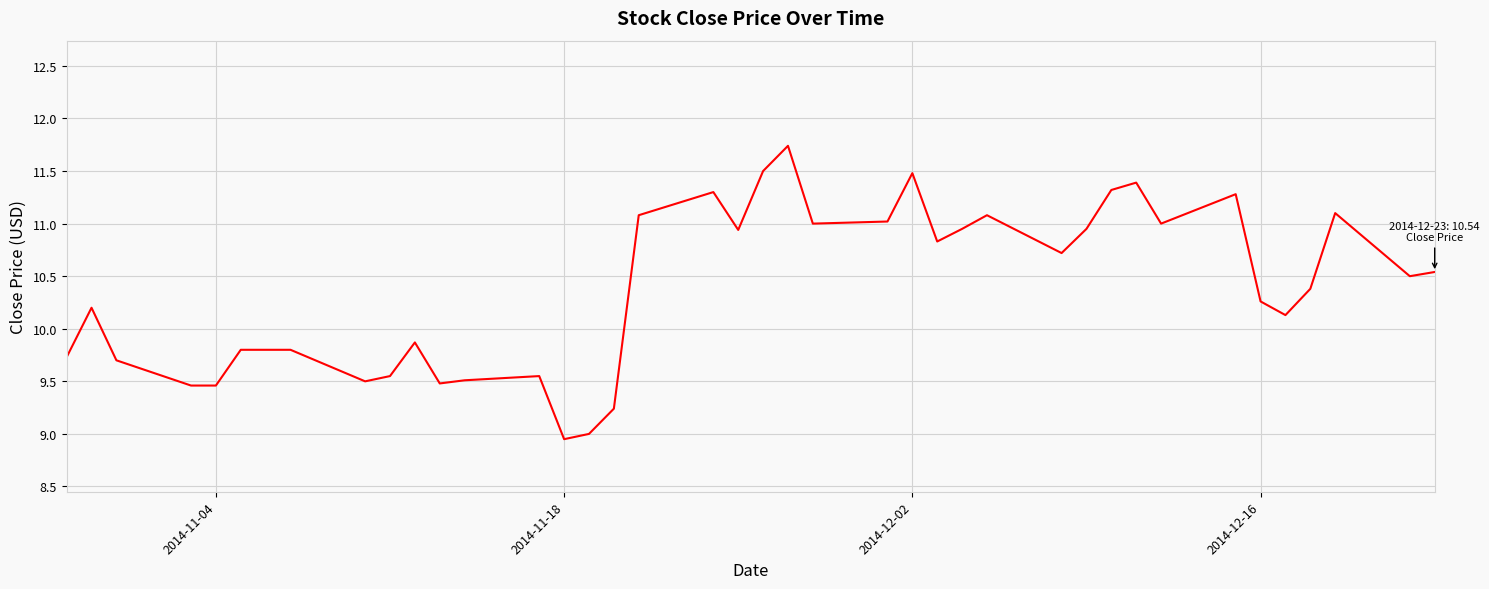

What is the difference between the maximum and minimum values?

2.8